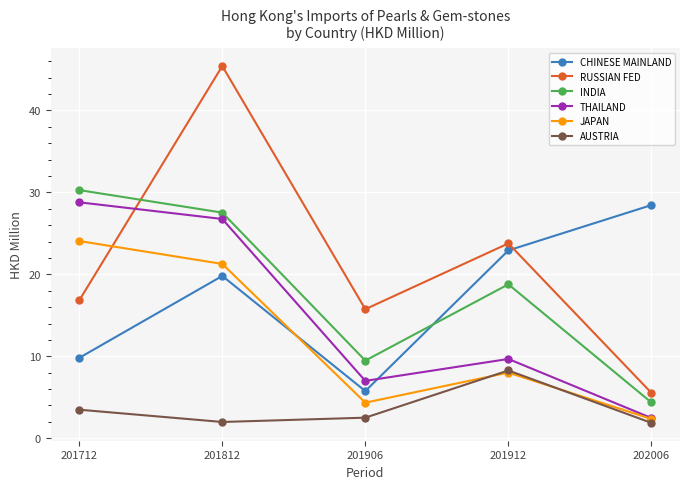

What is the value of the RUSSIAN FED point at the 4th from the left?

23.8